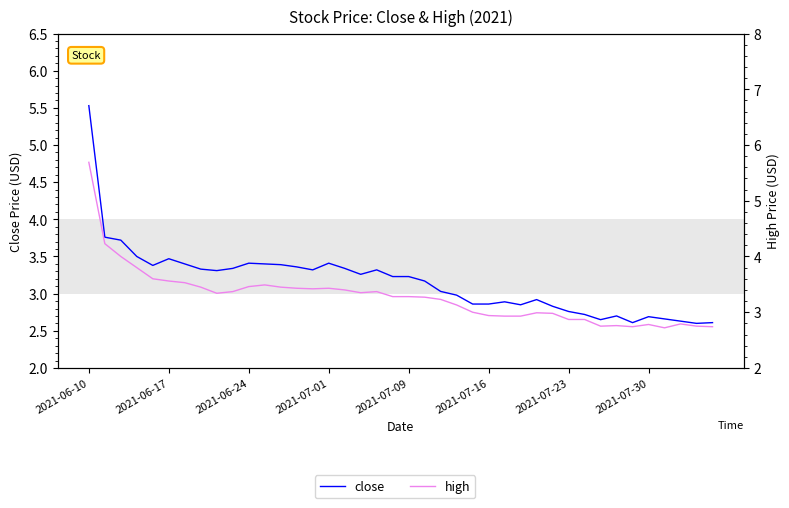

What position from the left is 39?

40